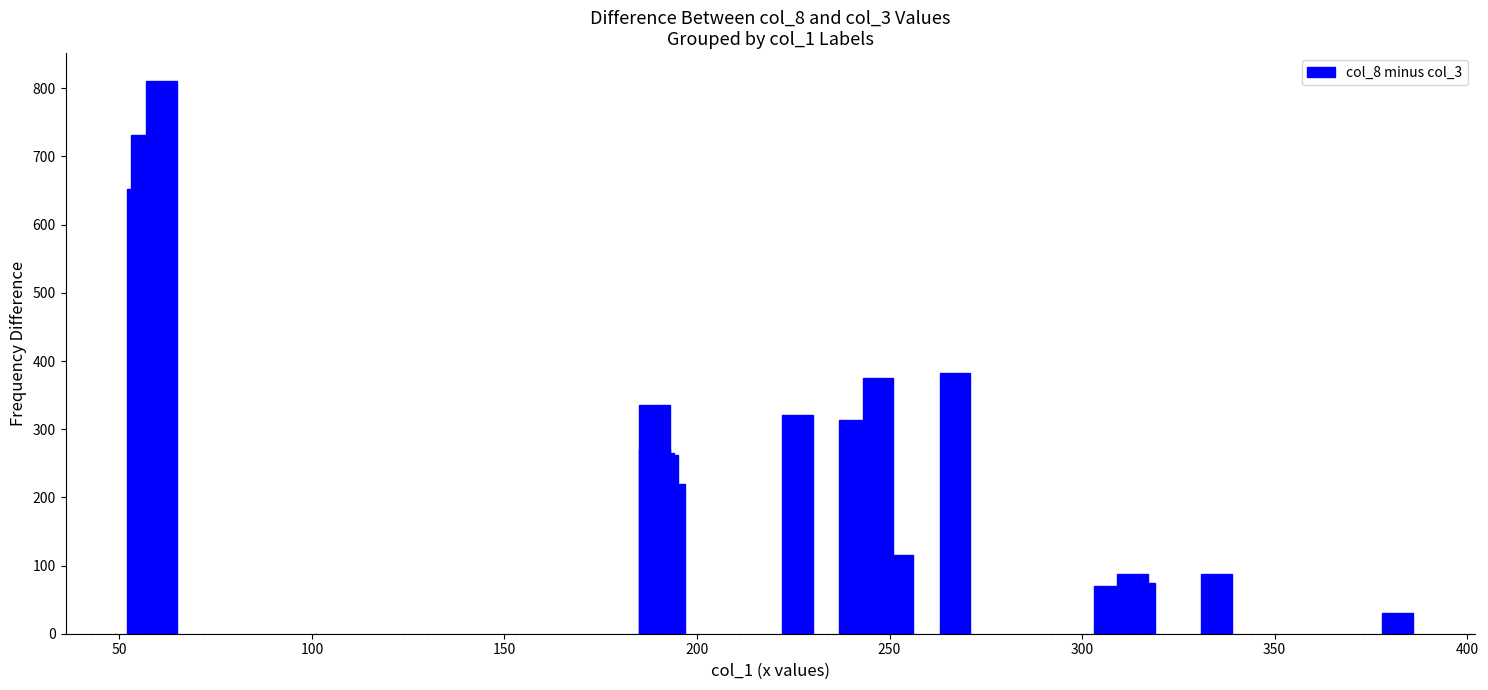

What is the average value?

287